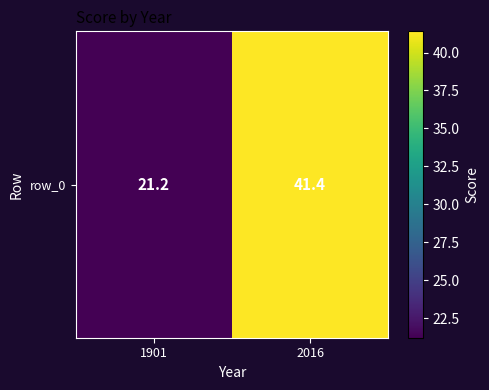

Between 2016 and 1901, which is larger?

2016